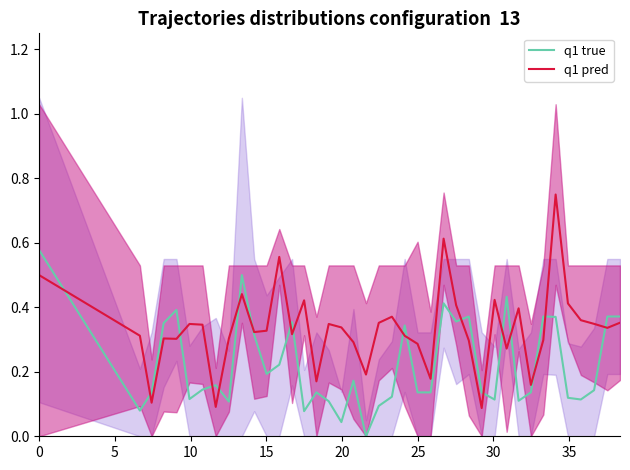

How many interior local valleys does the q1 true series have?

12